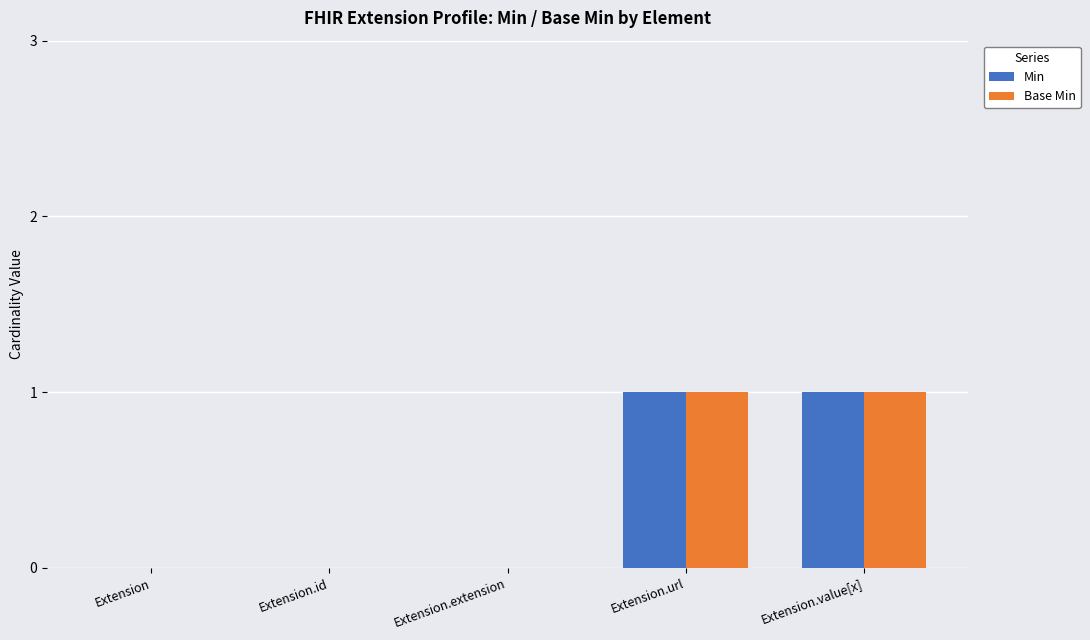

True or false: Base Min has a value of 1 at Extension.url.

True